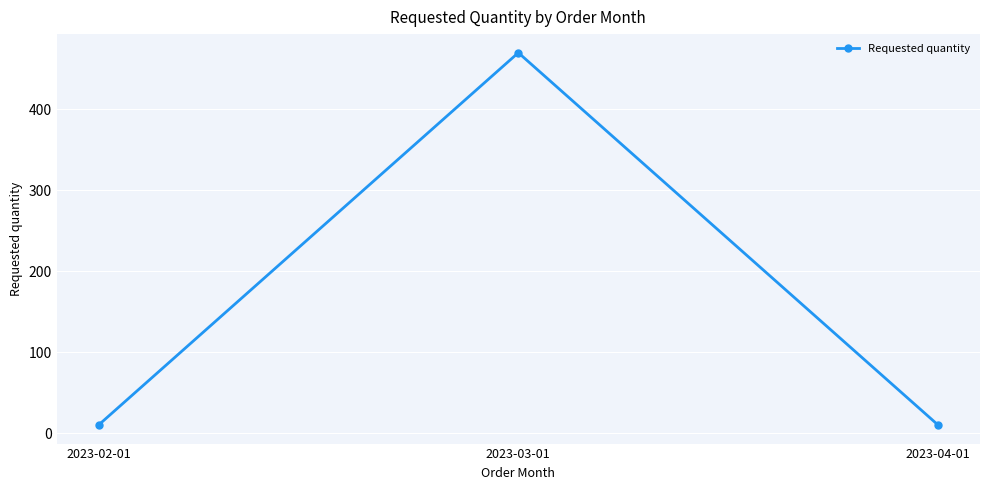

Which has a higher value, 2023-02-01 or 2023-03-01?

2023-03-01